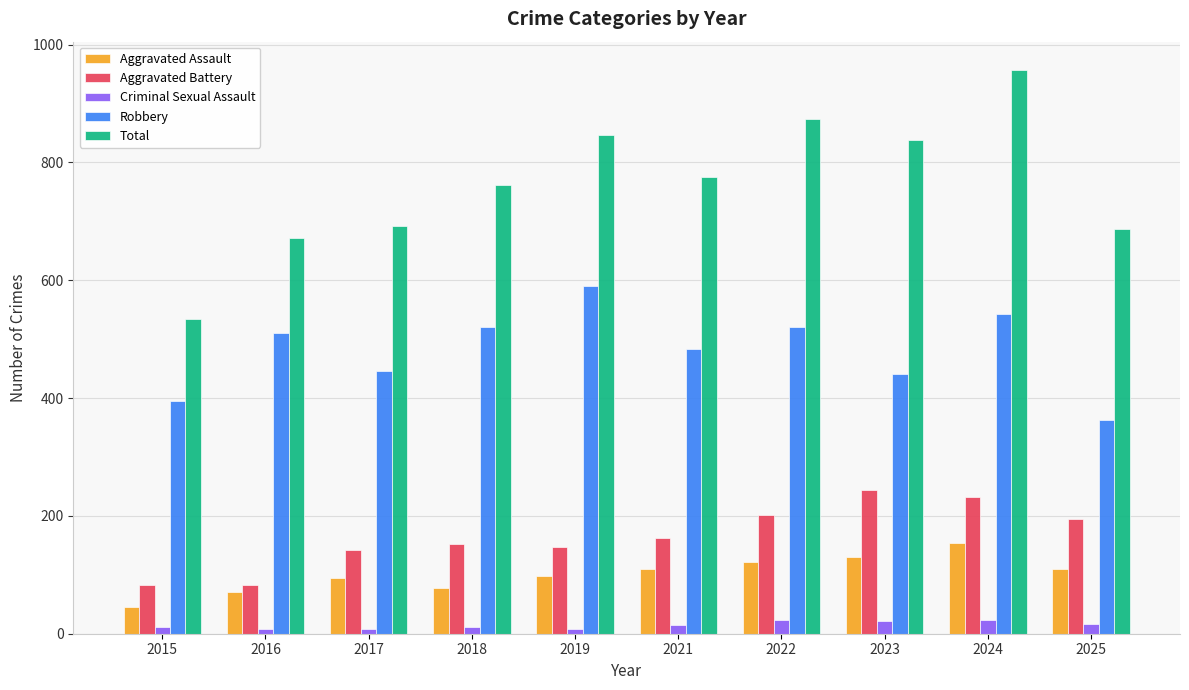

At which category is the sum across all series the highest?

2024